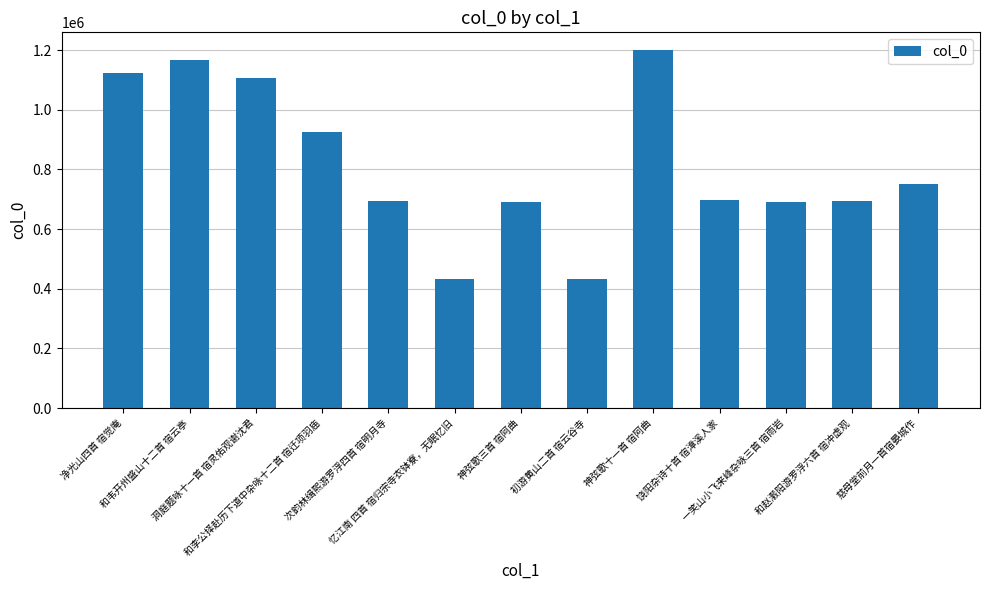

What position from the right is 和韦开州盛山十二首 宿云亭?

12